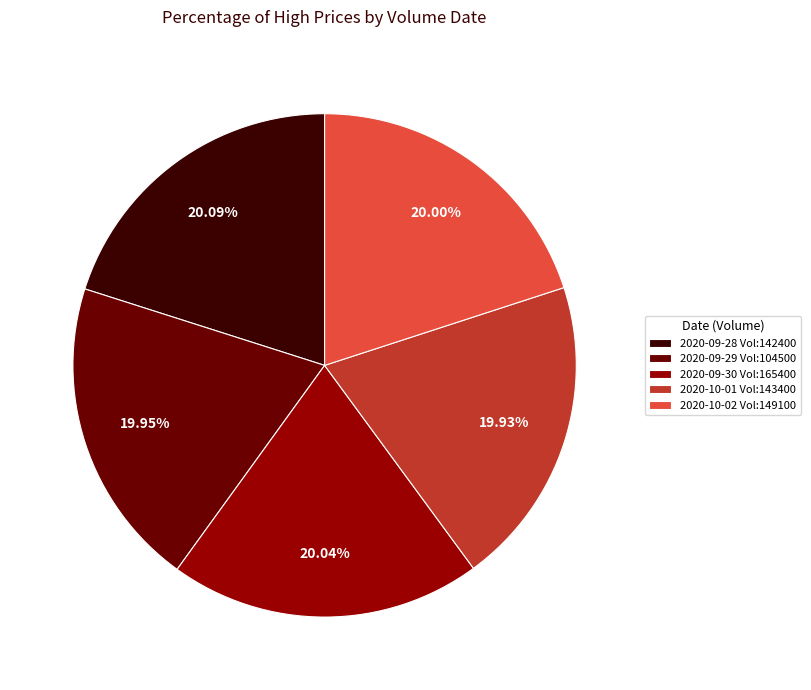

Approximately how many times larger is the value at 2020-10-02 Vol:149100 compared to 2020-09-29 Vol:104500?

1.0